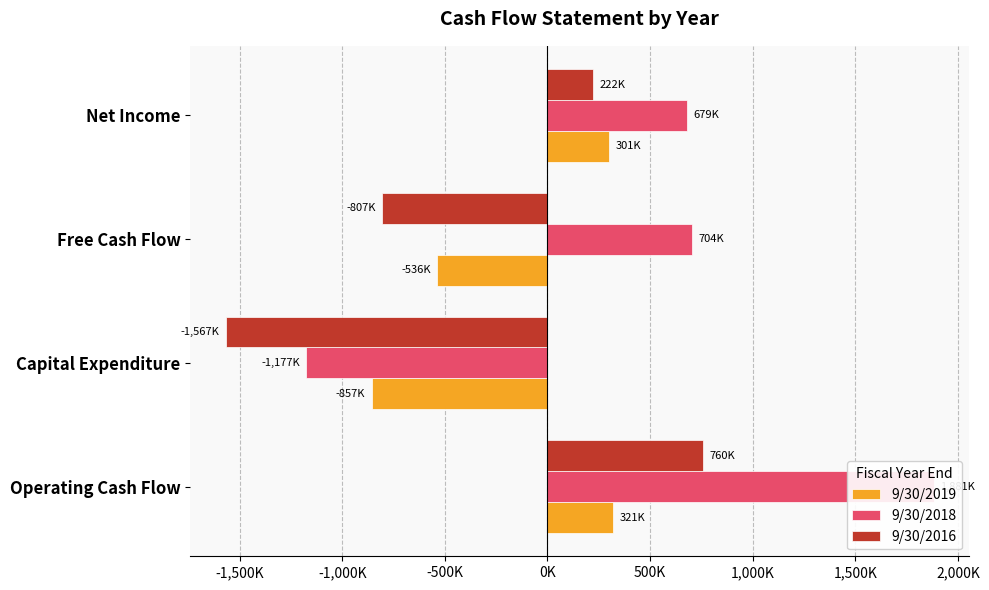

How many groups of bars are there?

4